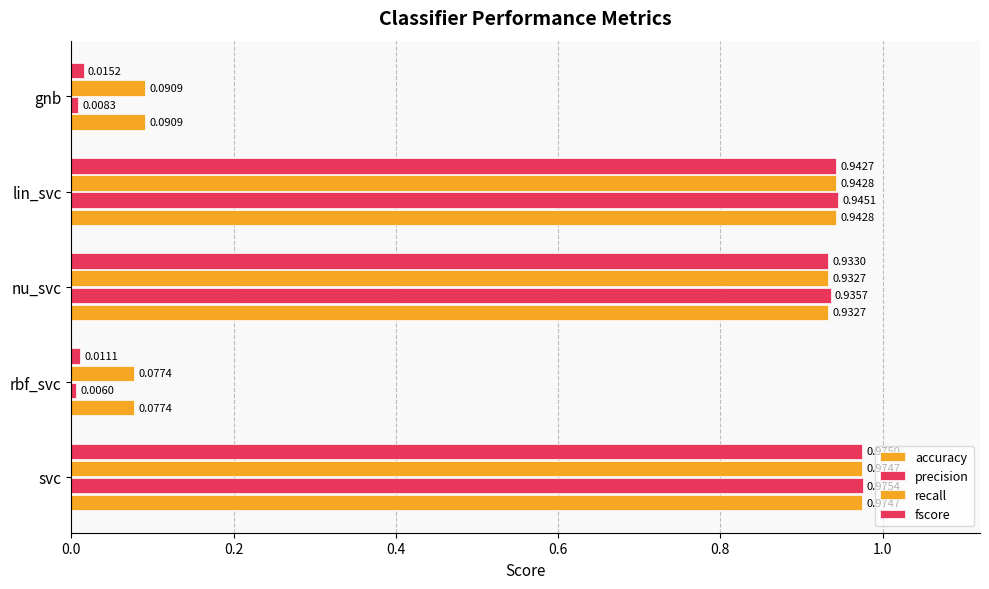

How many data points does each series have?

5